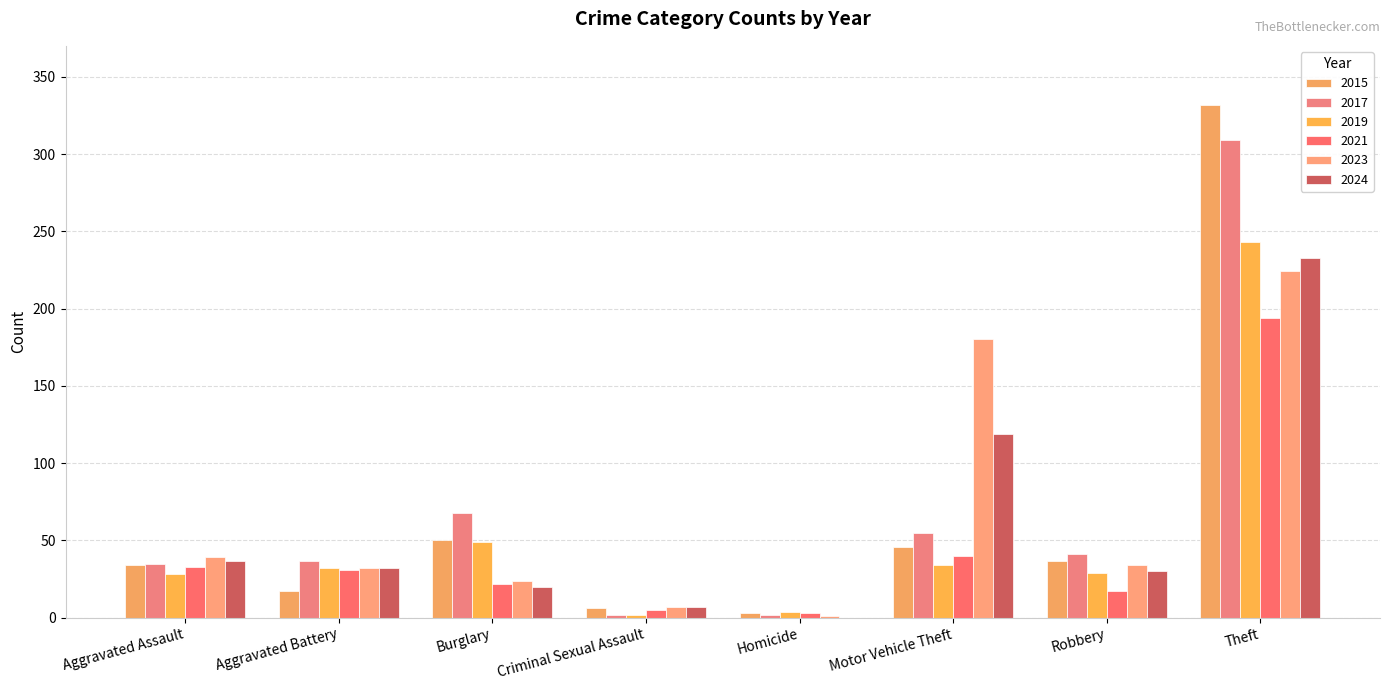

What is the label of the 1st bar from the right?

Theft